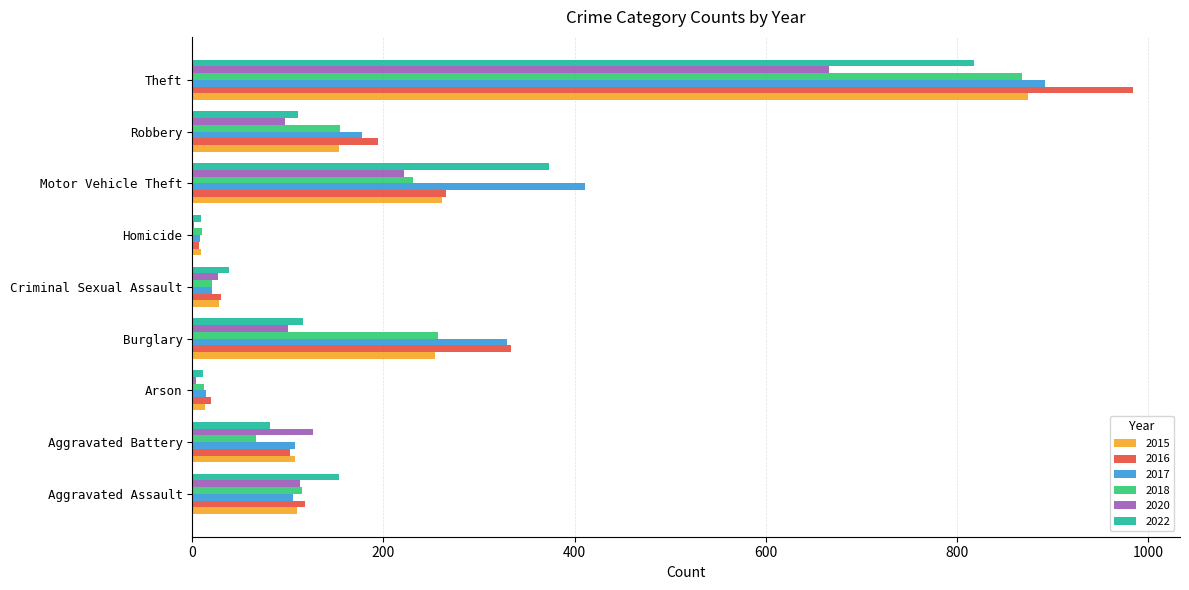

What is the greatest value displayed?

984